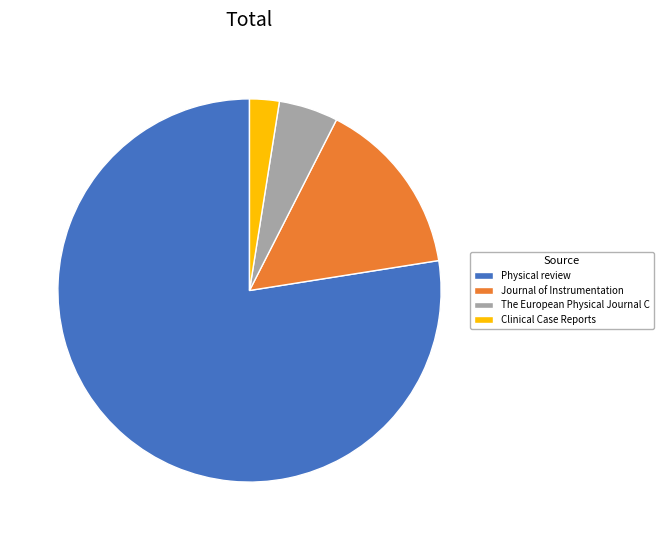

Count the number of slices in the pie.

4